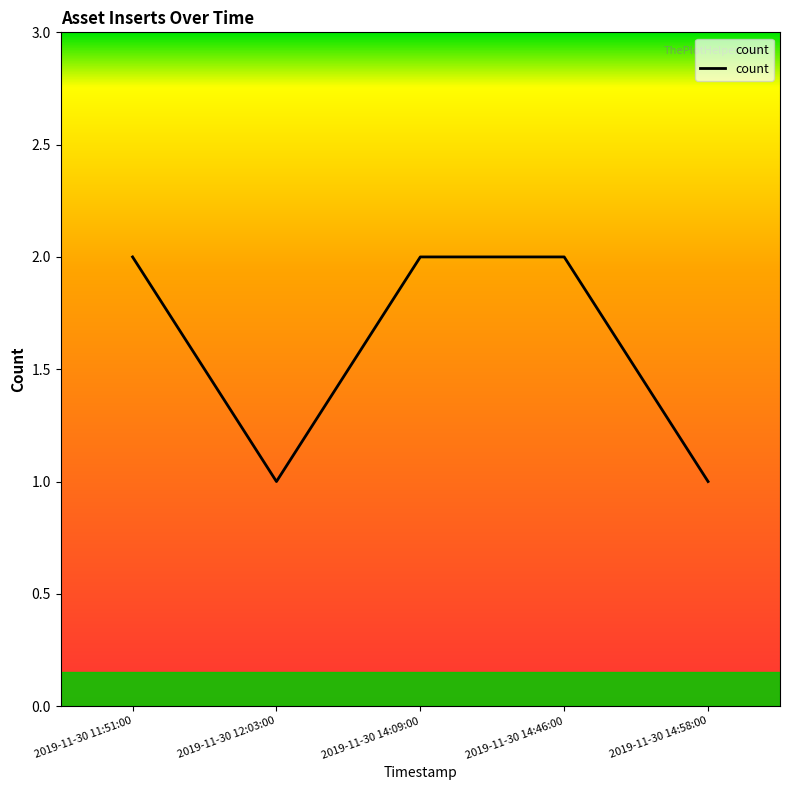

How many lines are shown in the chart?

1